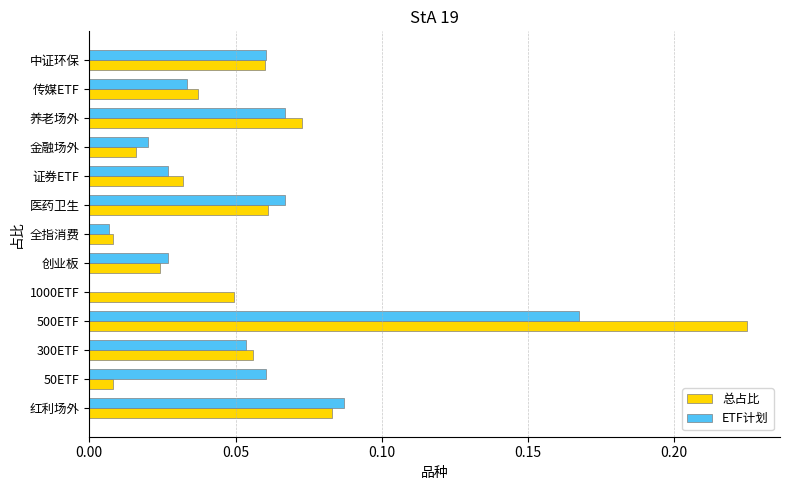

The 总占比 series shows 0.0 at 养老场外. True or false?

False